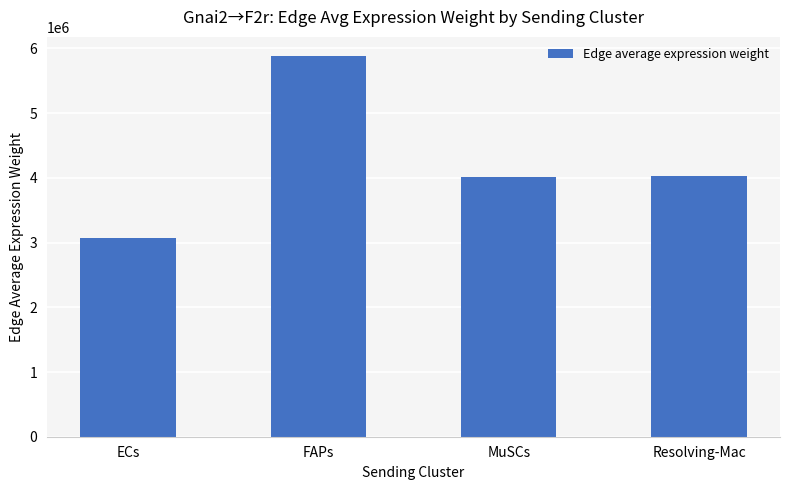

What is the approximate value at MuSCs?

4011395.3